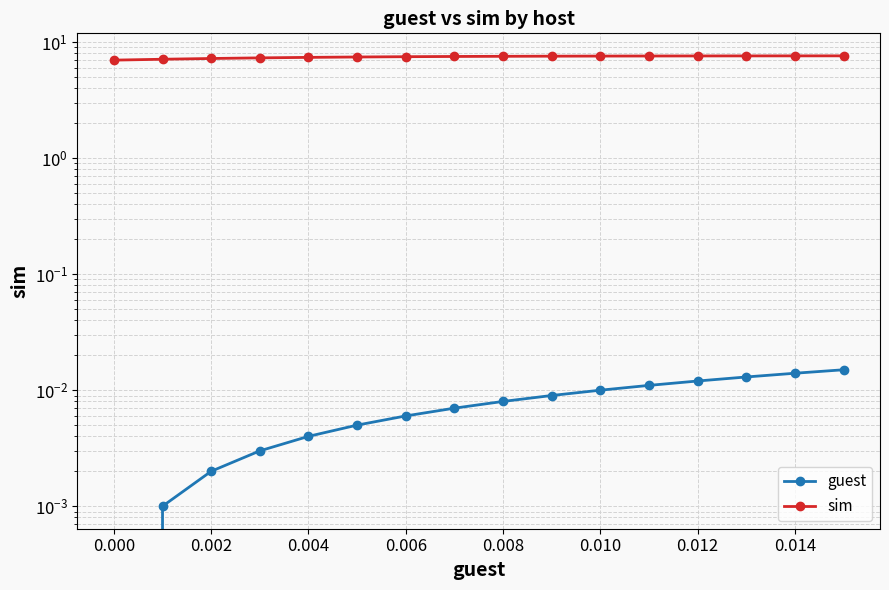

True or false: sim and guest cross at least once.

False